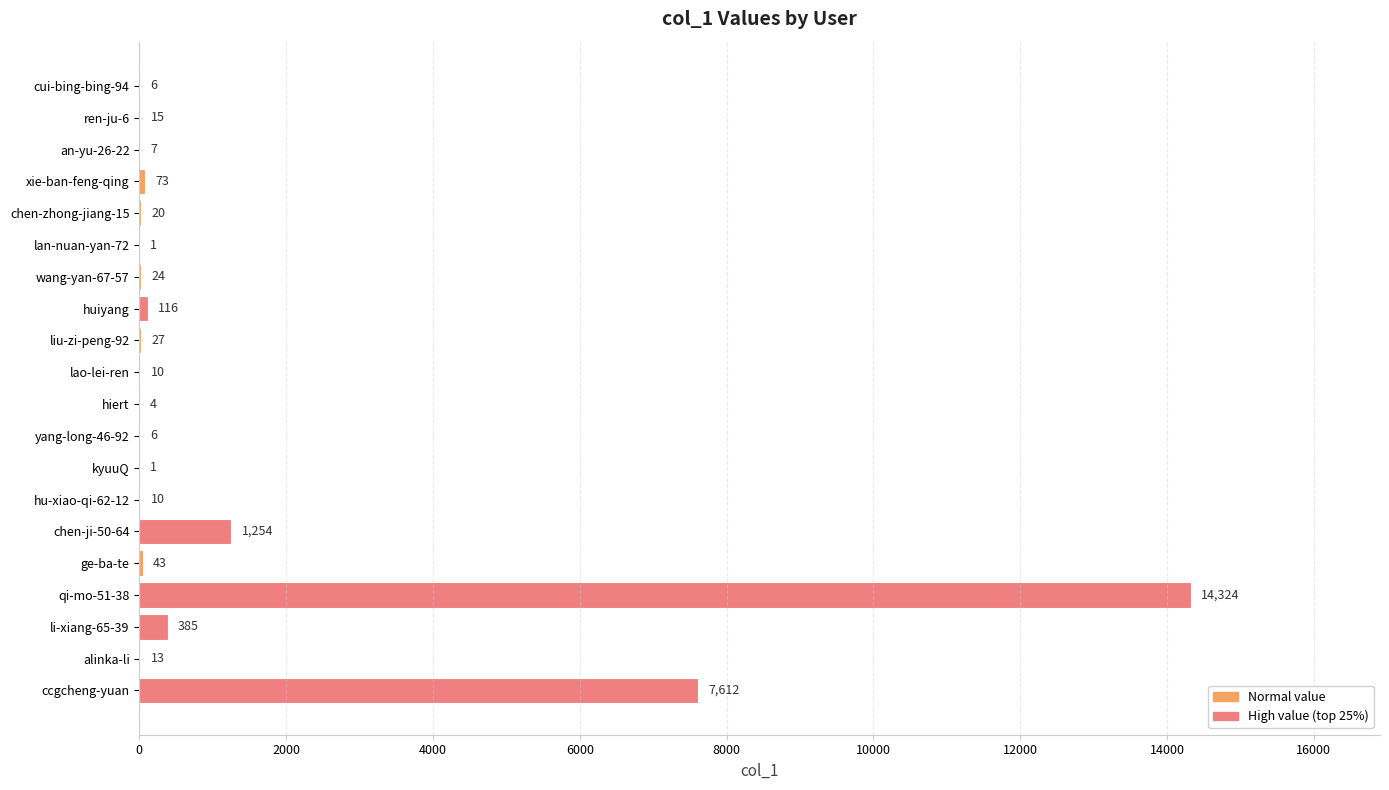

Reading top to bottom, extract all data points from this chart.

cui-bing-bing-94=6	ren-ju-6=15	an-yu-26-22=7	xie-ban-feng-qing=73	chen-zhong-jiang-15=20	lan-nuan-yan-72=1	wang-yan-67-57=24	huiyang=116	liu-zi-peng-92=27	lao-lei-ren=10	hiert=4	yang-long-46-92=6	kyuuQ=1	hu-xiao-qi-62-12=10	chen-ji-50-64=1254	ge-ba-te=43	qi-mo-51-38=14324	li-xiang-65-39=385	alinka-li=13	ccgcheng-yuan=7612